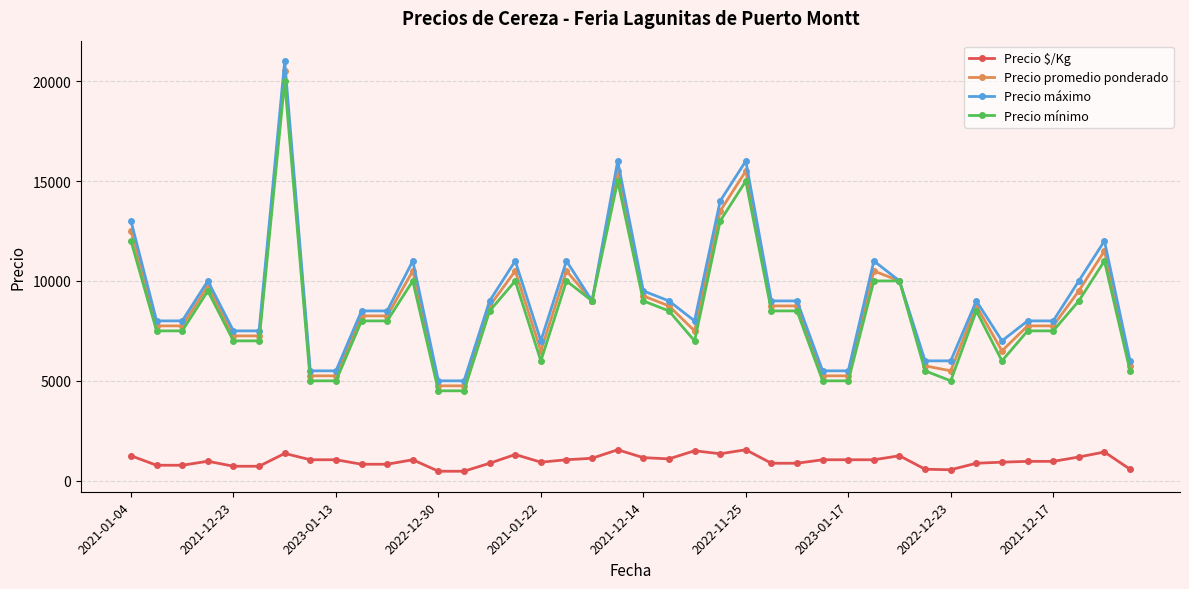

True or false: Precio $/Kg and Precio máximo cross at least once.

False